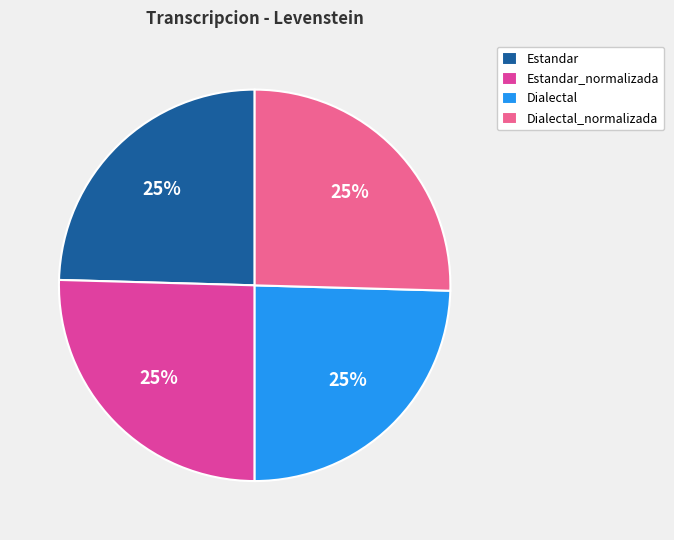

What is the ratio of the value at Estandar_normalizada to the value at Dialectal_normalizada?

1.0